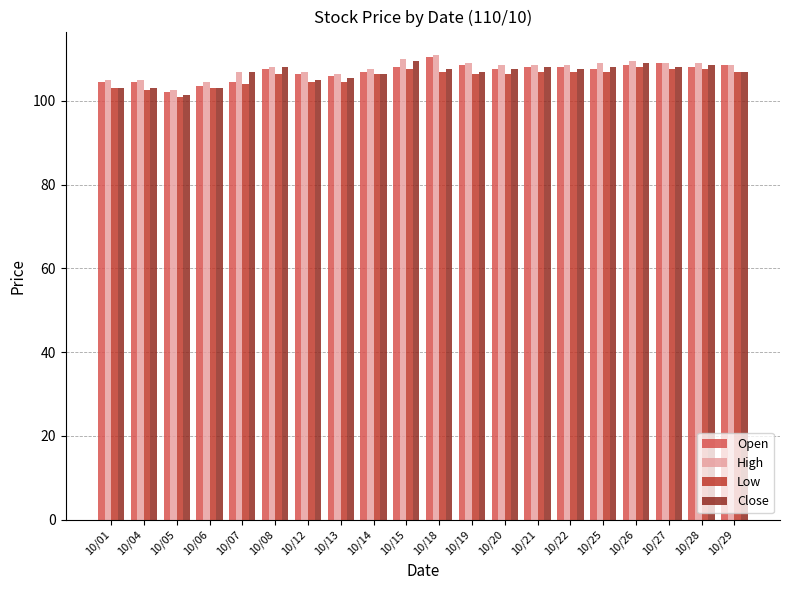

Reading left to right, what are all the values shown in this chart?

Open: 104.5	104.5	102.0	103.5	104.5	107.5	106.5	106.0	107.0	108.0	110.5	108.5	107.5	108.0	108.0	107.5	108.5	109.0	108.0	108.5
High: 105.0	105.0	102.5	104.5	107.0	108.0	107.0	106.5	107.5	110.0	111.0	109.0	108.5	108.5	108.5	109.0	109.5	109.0	109.0	108.5
Low: 103.0	102.5	101.0	103.0	104.0	106.5	104.5	104.5	106.5	107.5	107.0	106.5	106.5	107.0	107.0	107.0	108.0	107.5	107.5	107.0
Close: 103.0	103.0	101.5	103.0	107.0	108.0	105.0	105.5	106.5	109.5	107.5	107.0	107.5	108.0	107.5	108.0	109.0	108.0	108.5	107.0